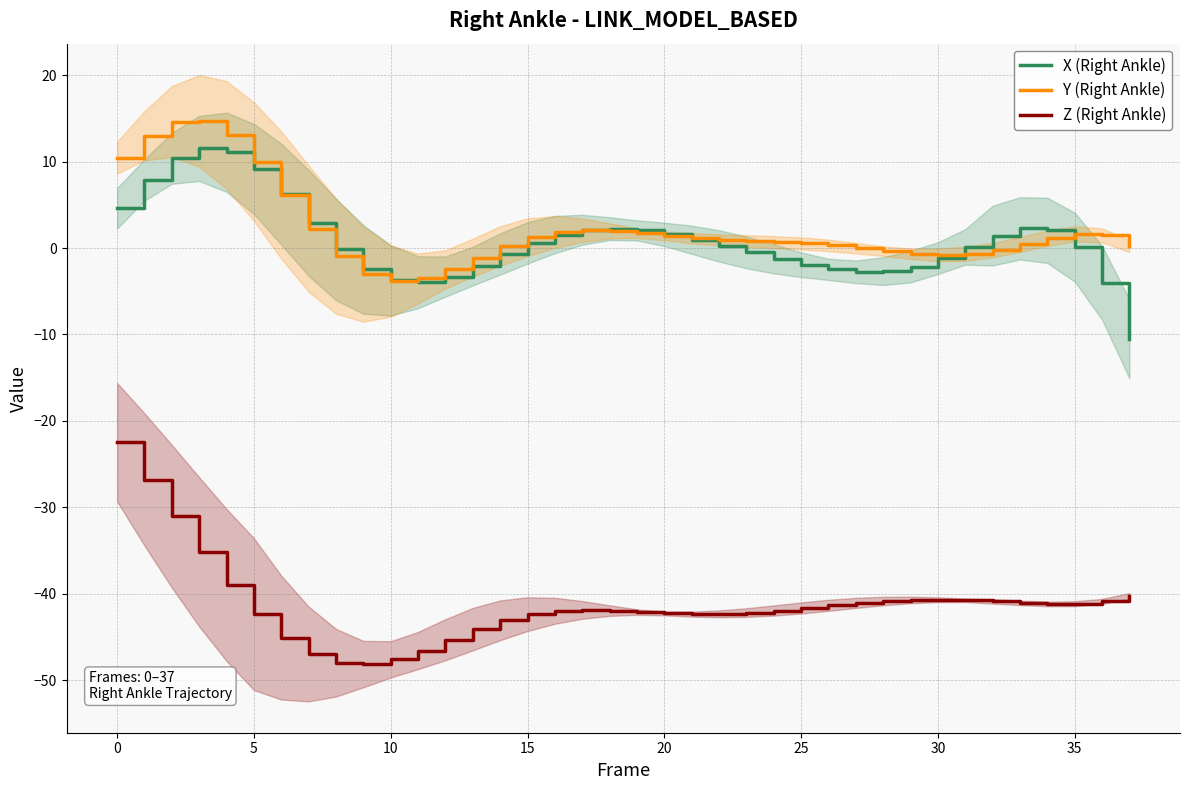

At how many categories does at least one series exceed -6?

38